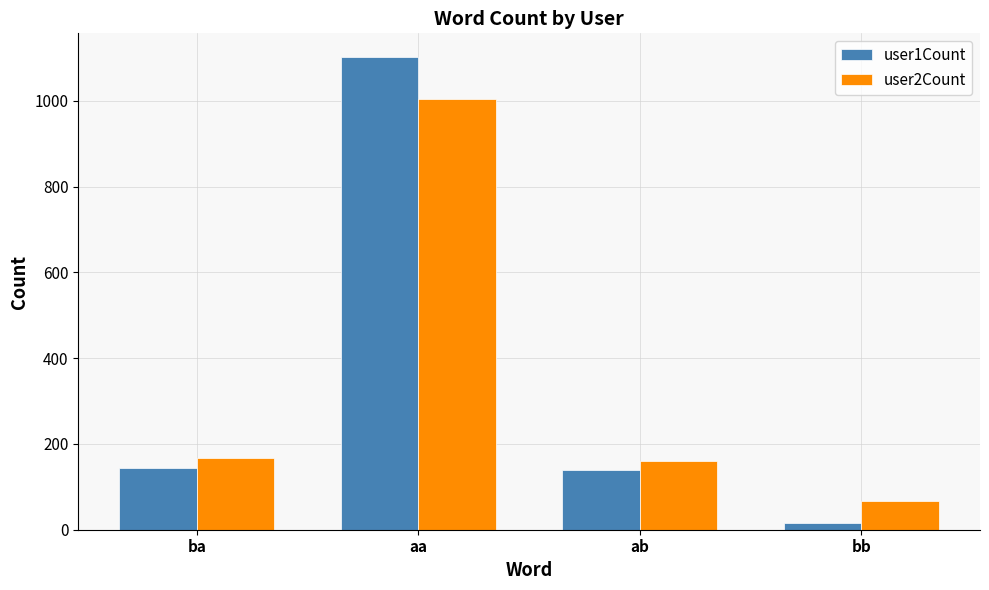

How many data points does each series have?

4